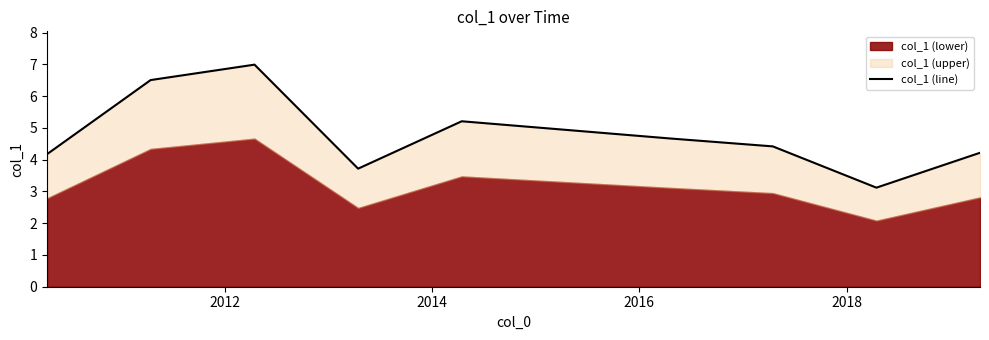

What is the greatest value displayed?

7.0